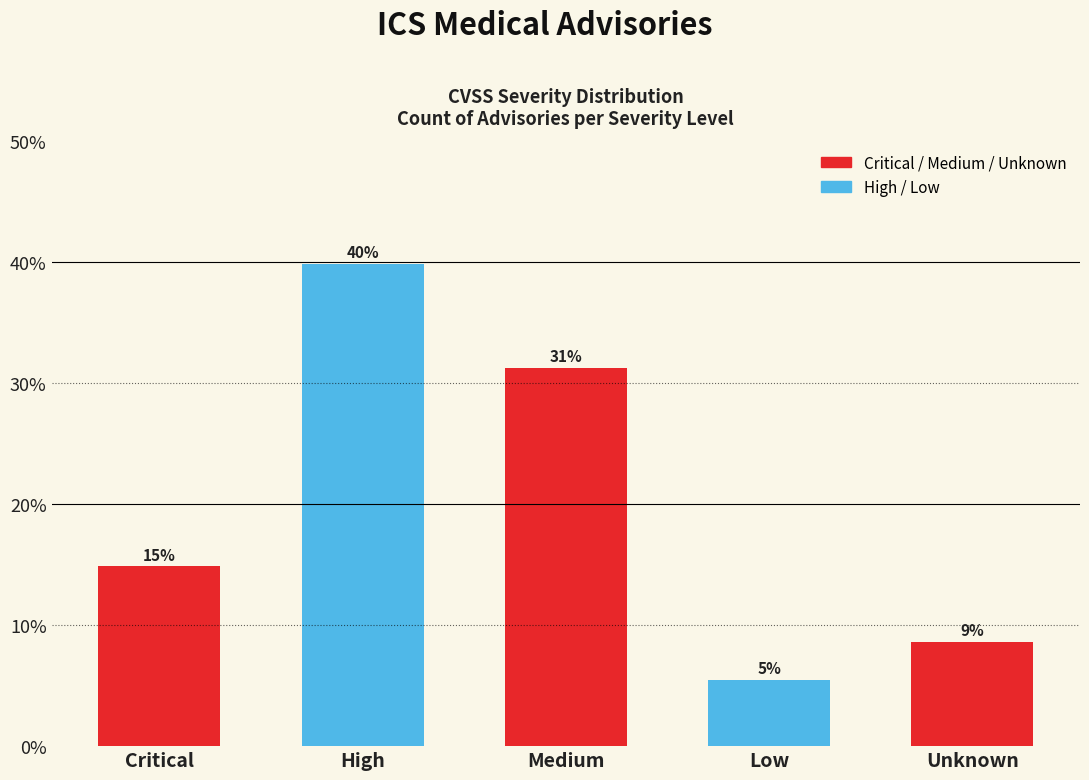

How many values exceed 14?

3